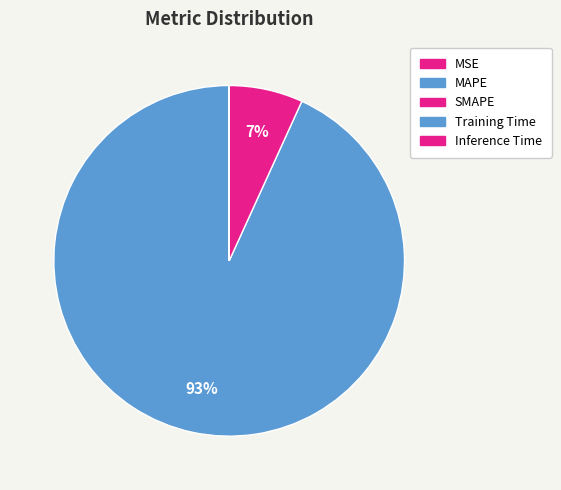

Which category has the biggest portion of the pie?

MAPE